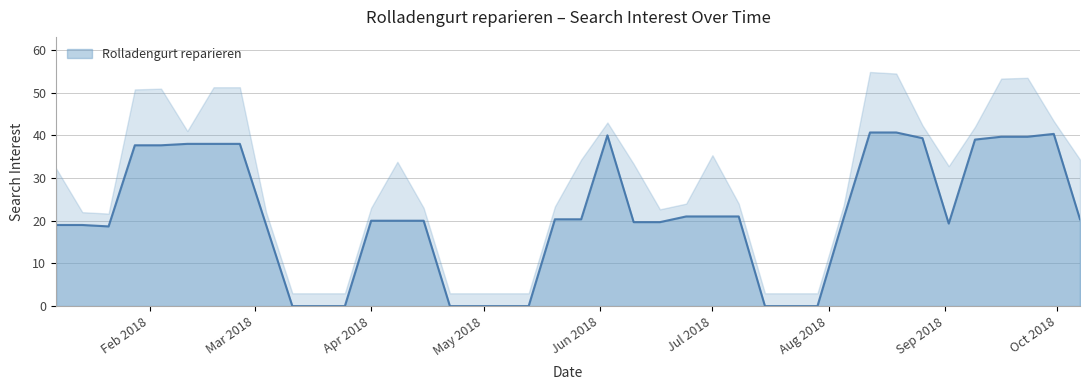

Does the chart display data point markers on the line(s)?

No